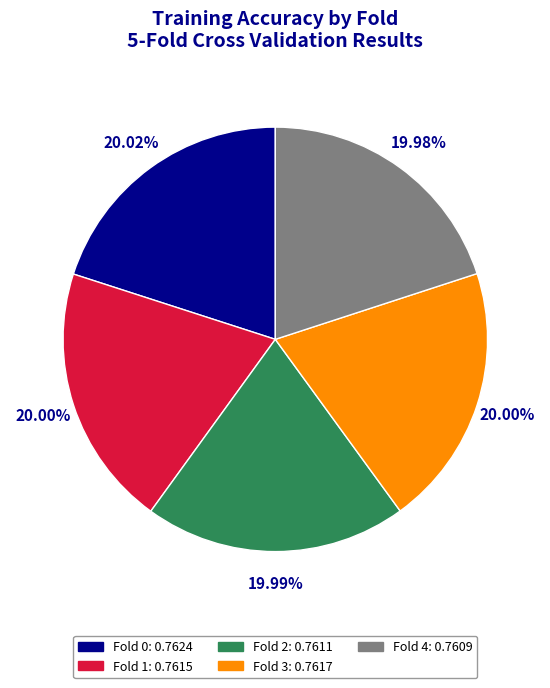

Is there a majority slice in this chart?

No